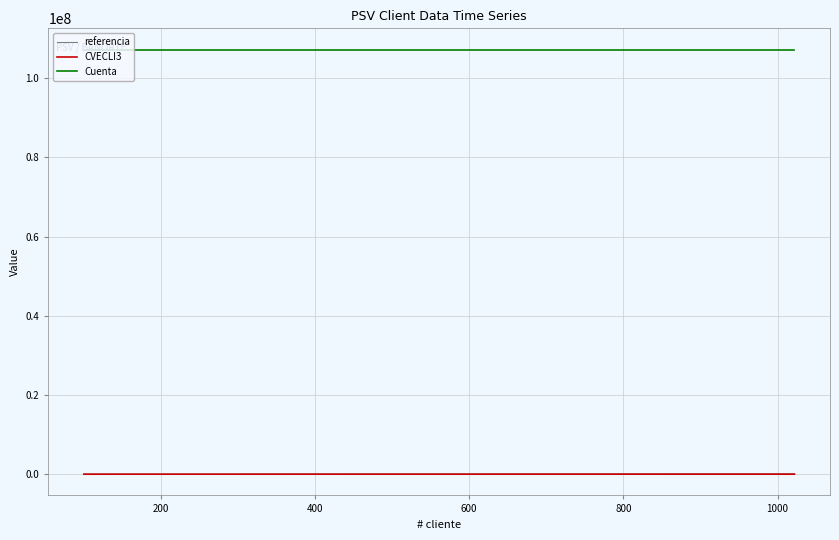

True or false: Cuenta and referencia intersect in this chart.

False